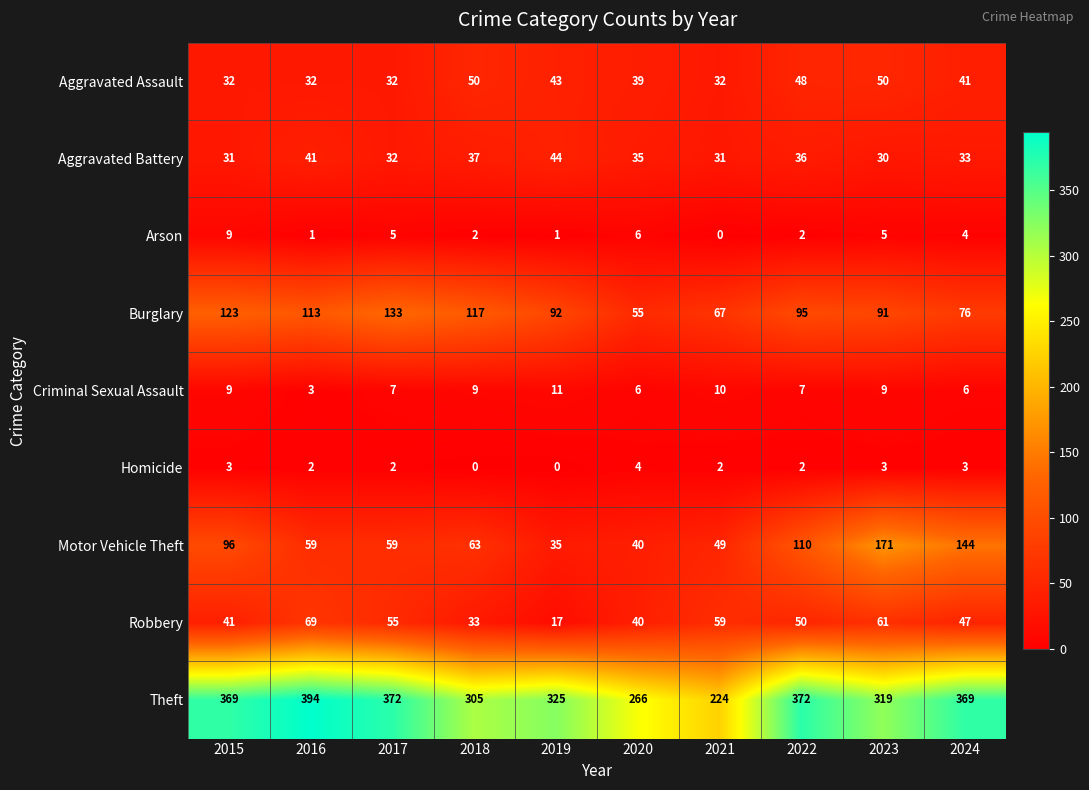

Count the number of data series in this chart.

9